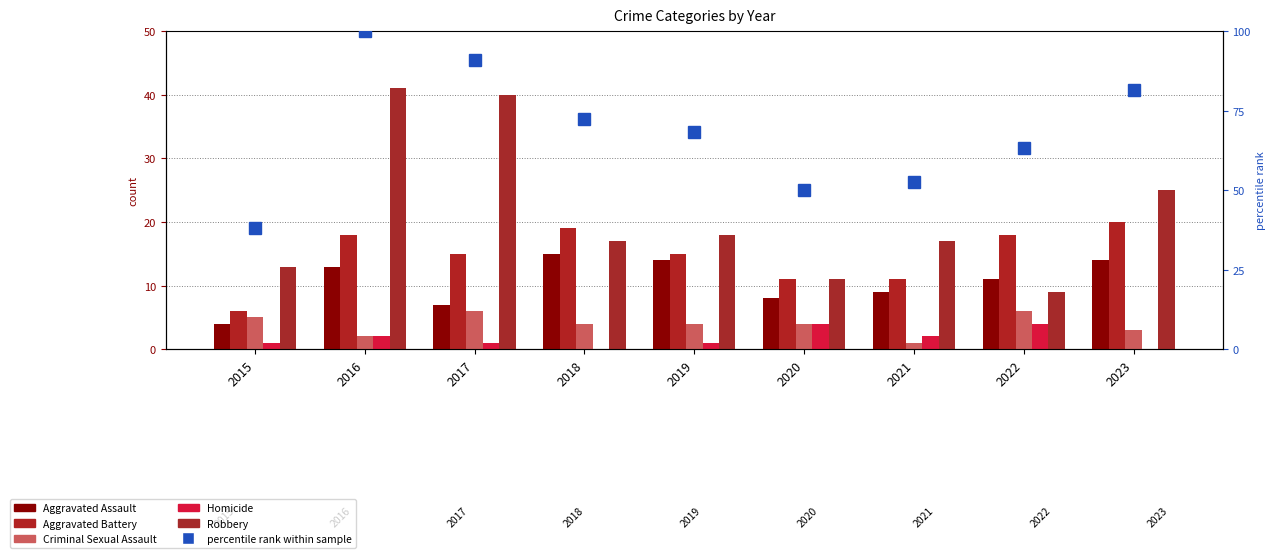

Reading right to left, list all the values displayed in this chart.

Aggravated Assault: 14.0	11.0	9.0	8.0	14.0	15.0	7.0	13.0	4.0
Aggravated Battery: 20.0	18.0	11.0	11.0	15.0	19.0	15.0	18.0	6.0
Criminal Sexual Assault: 3.0	6.0	1.0	4.0	4.0	4.0	6.0	2.0	5.0
Homicide: 0.0	4.0	2.0	4.0	1.0	0.0	1.0	2.0	1.0
Robbery: 25.0	9.0	17.0	11.0	18.0	17.0	40.0	41.0	13.0
percentile rank within sample: 81.6	63.2	52.6	50.0	68.4	72.4	90.8	100.0	38.2